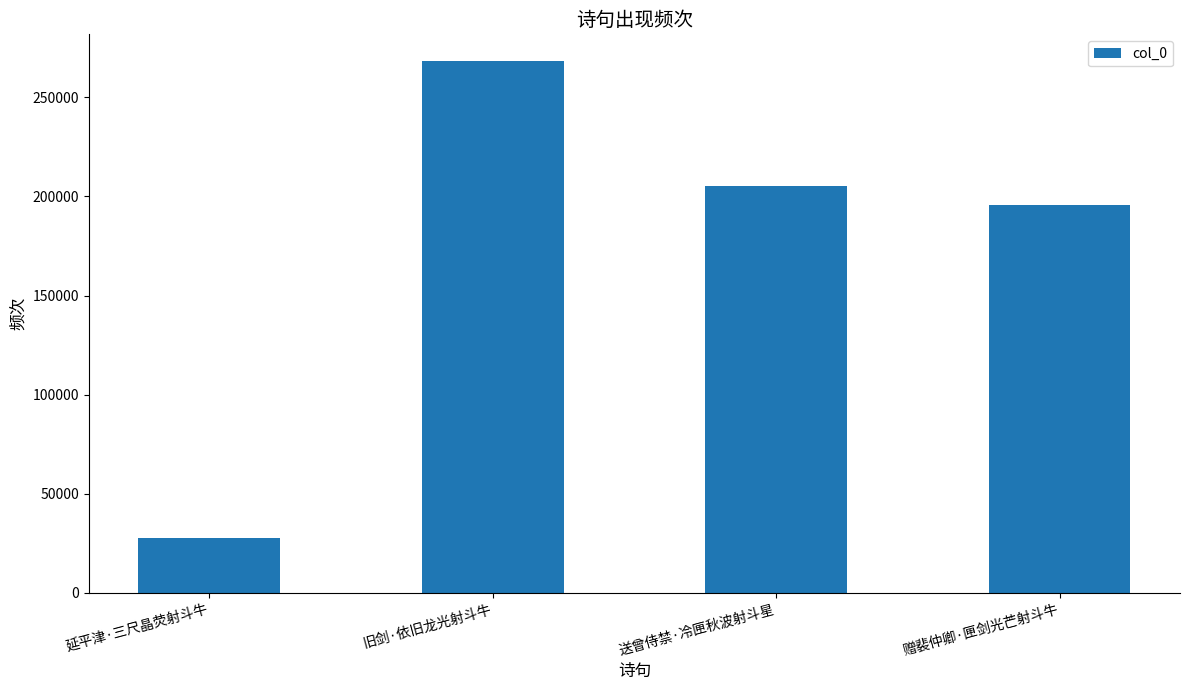

What is the minimum value shown in the chart?

27551